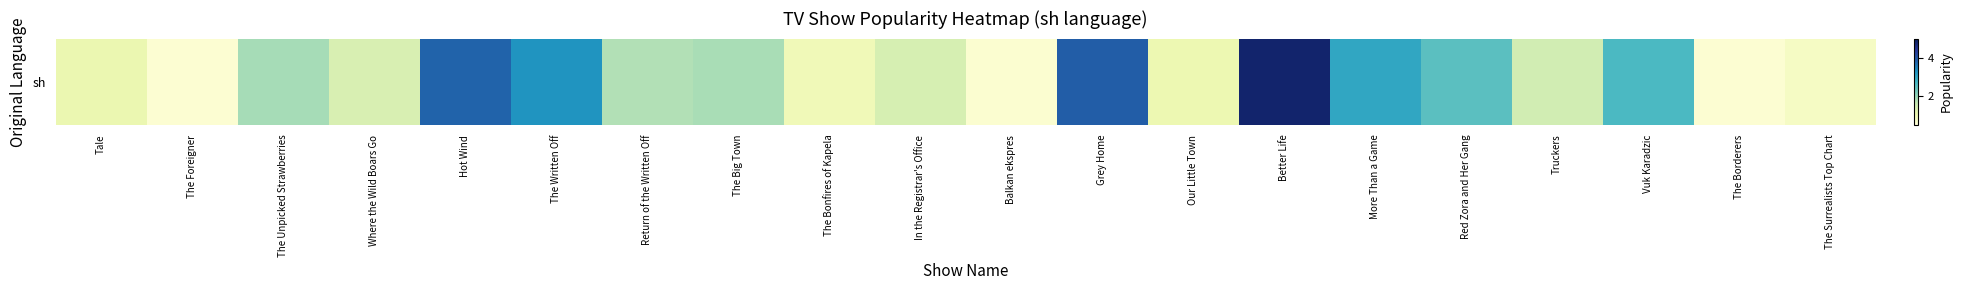

What is the ratio of the value at Tale to the value at Where the Wild Boars Go?

0.8